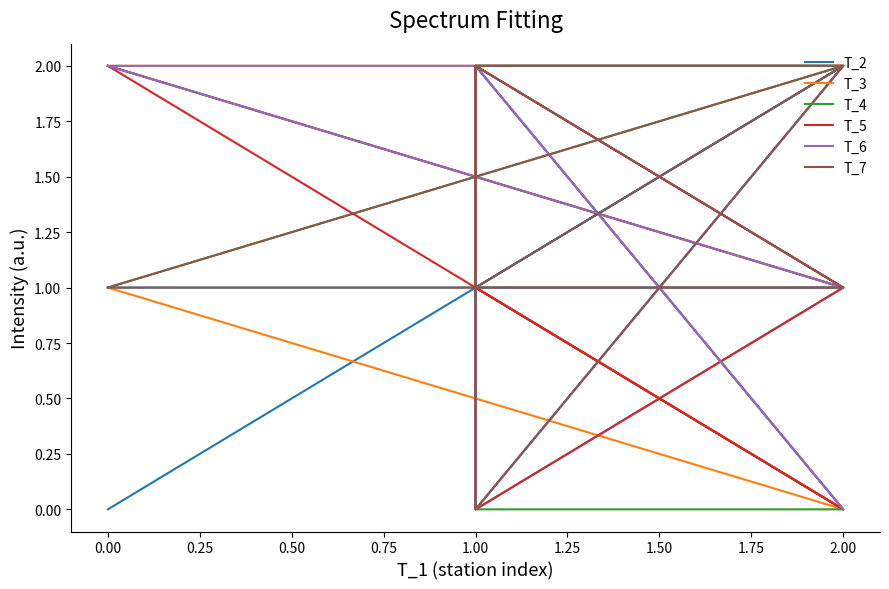

Does the chart have visible grid lines?

No